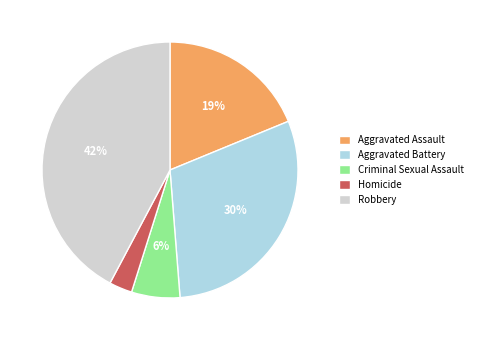

How many slices are in this pie chart?

5